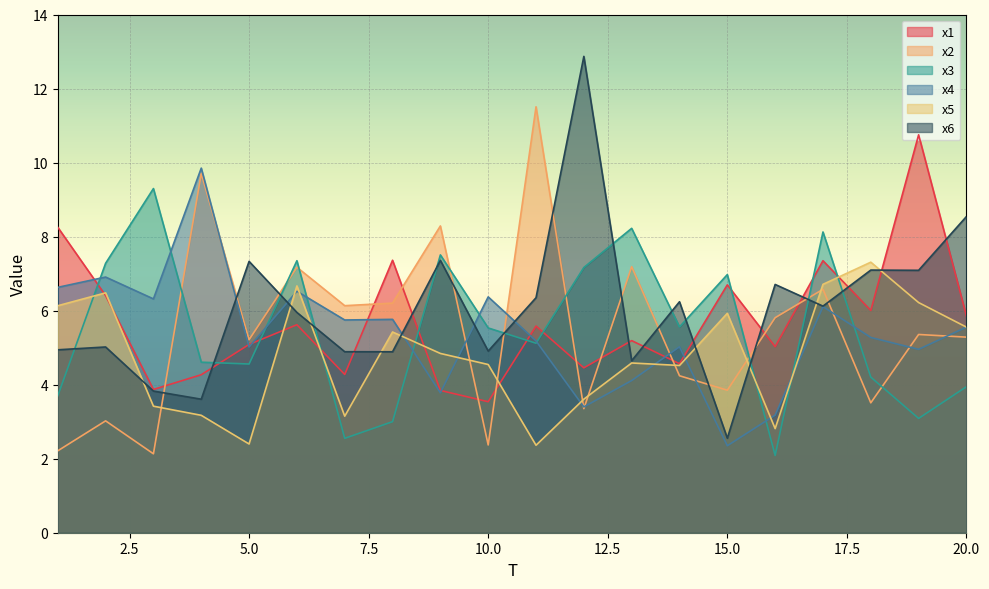

What is the average value of the x6 series?

6.0